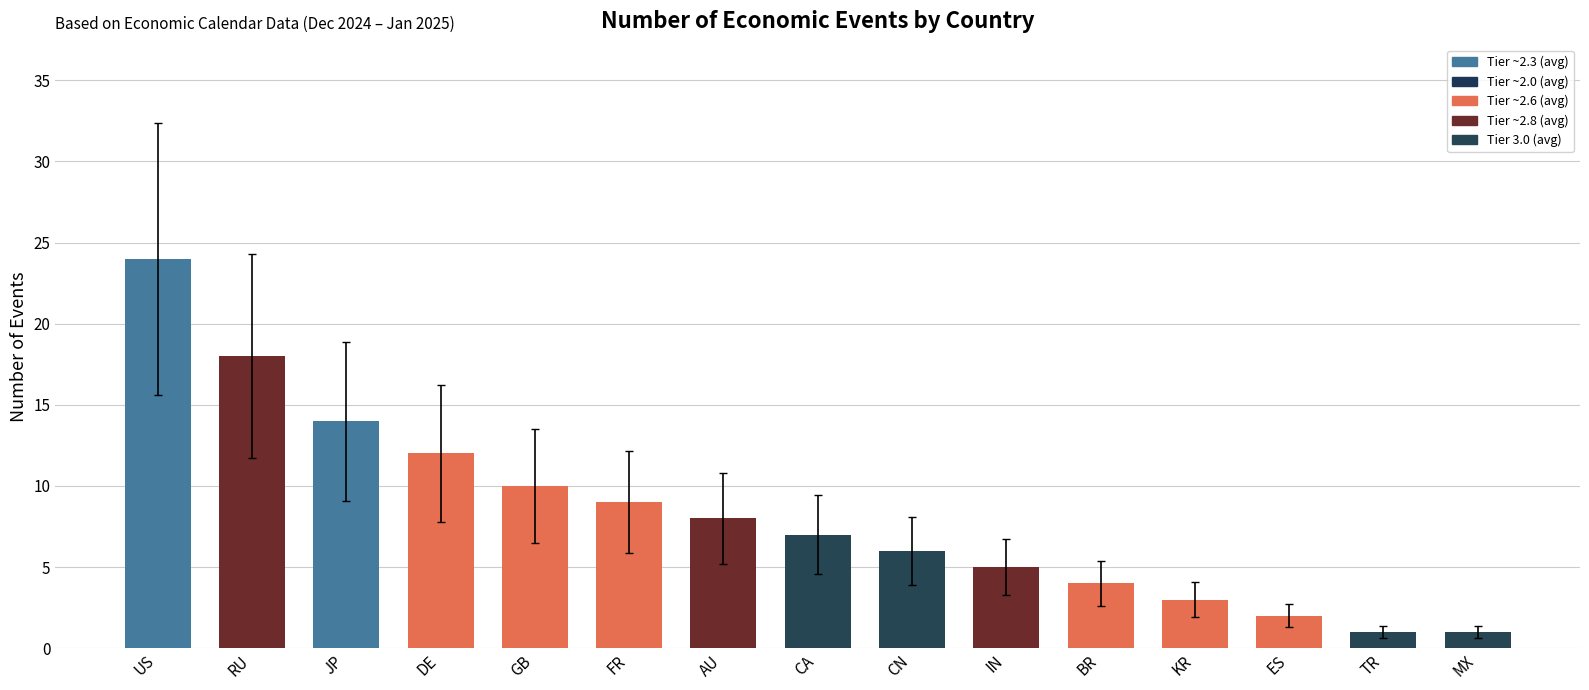

The value at RU is 28. True or false?

False